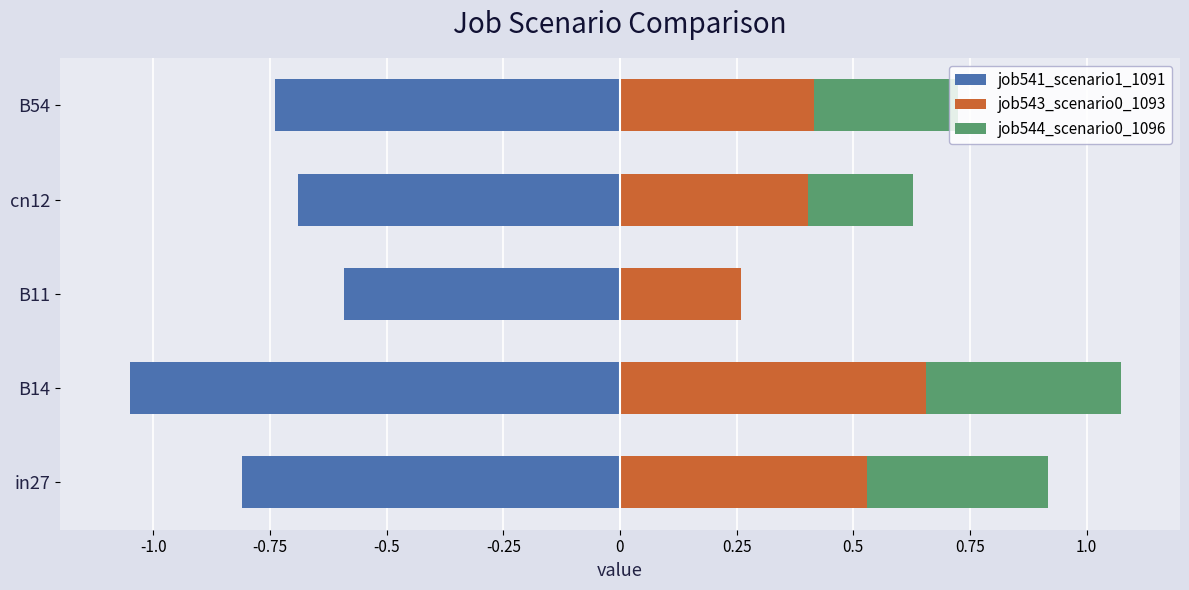

Which series has the largest range (max minus min)?

job541_scenario1_1091